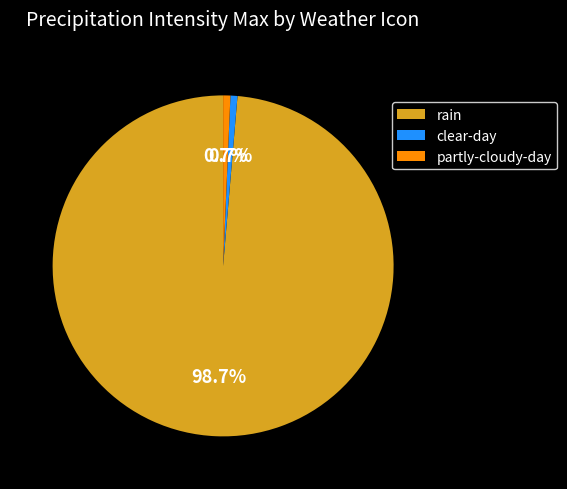

To the nearest percent, what is the difference between the largest and smallest slice percentages?

98%